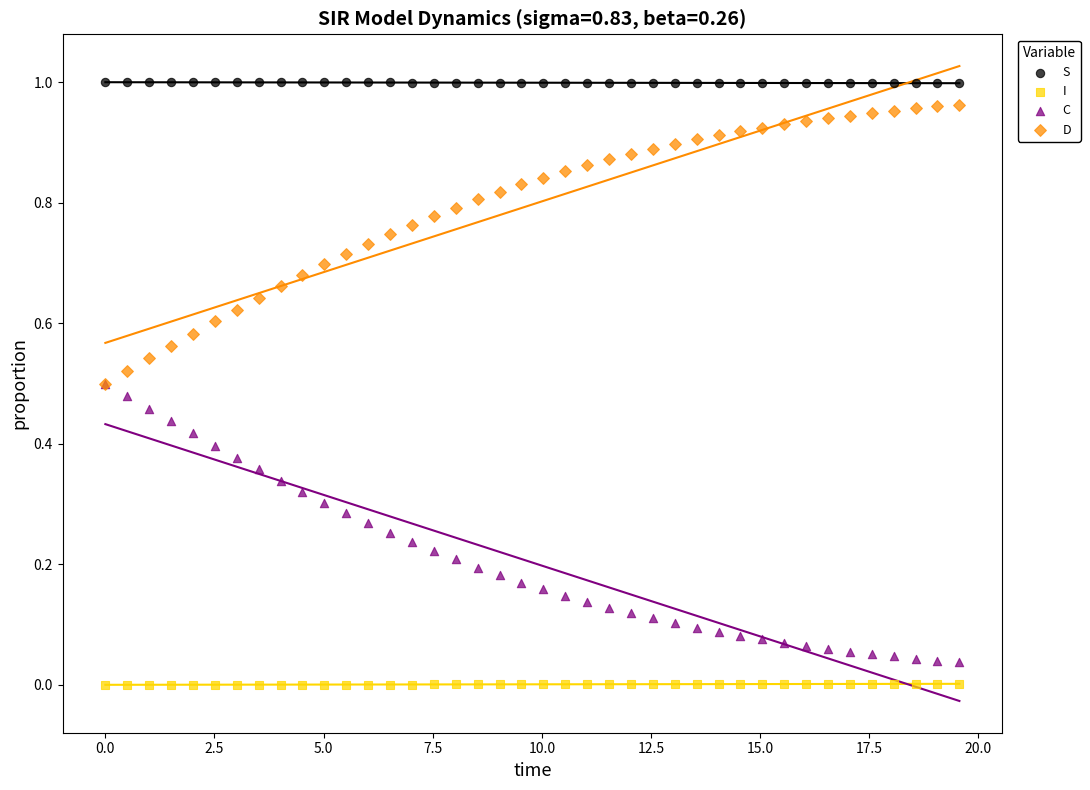

What are all the series names shown in the legend?

S, I, C, D